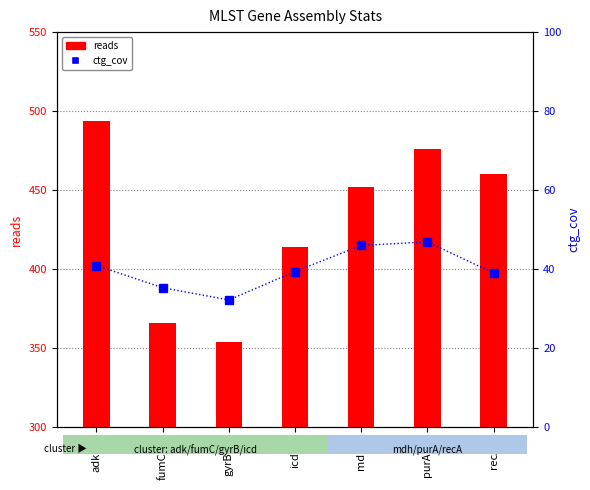

List the series in order of their peak value, lowest first.

ctg_cov, reads